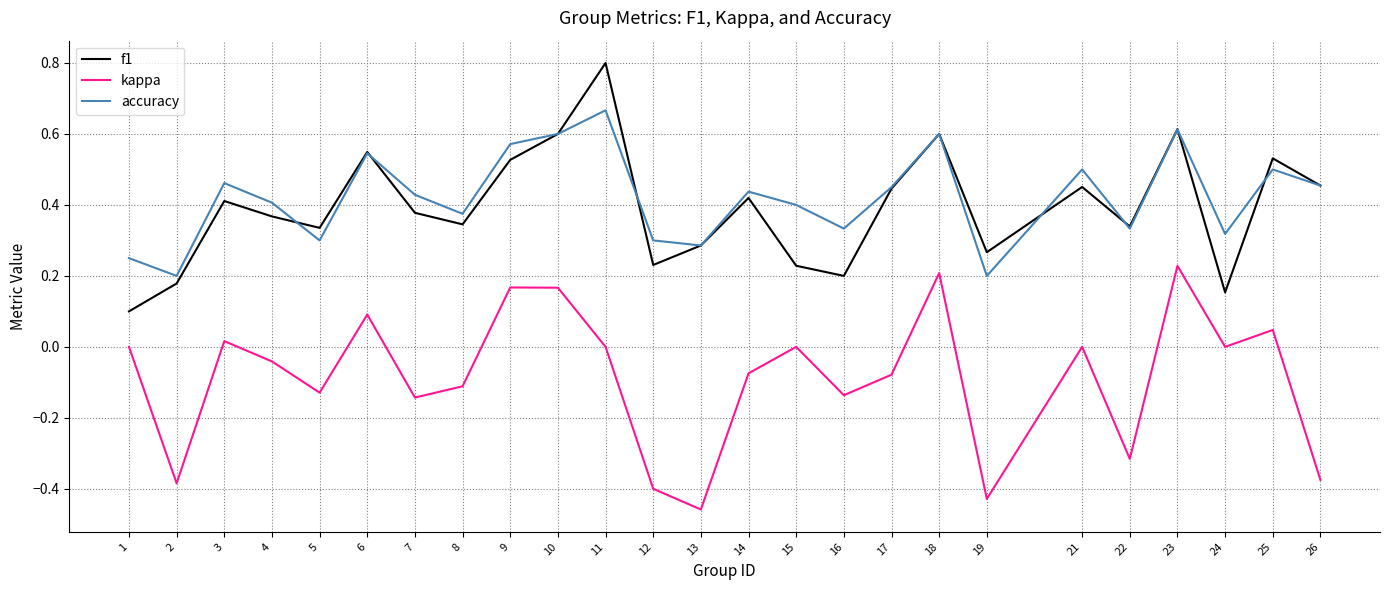

At which category does the chart reach its peak across all series?

11